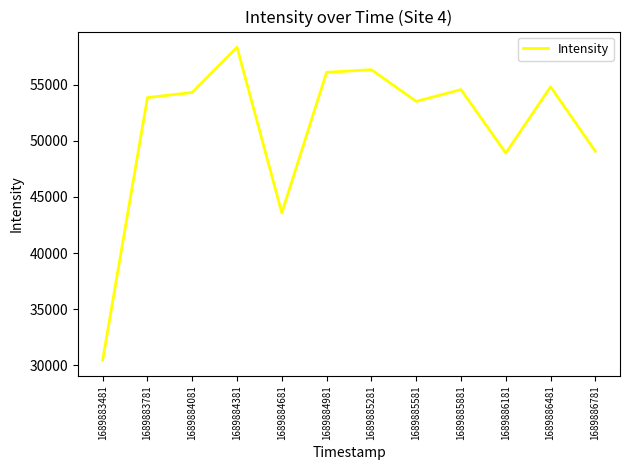

True or false: the data shows 98713.2 at 1689884381.

False